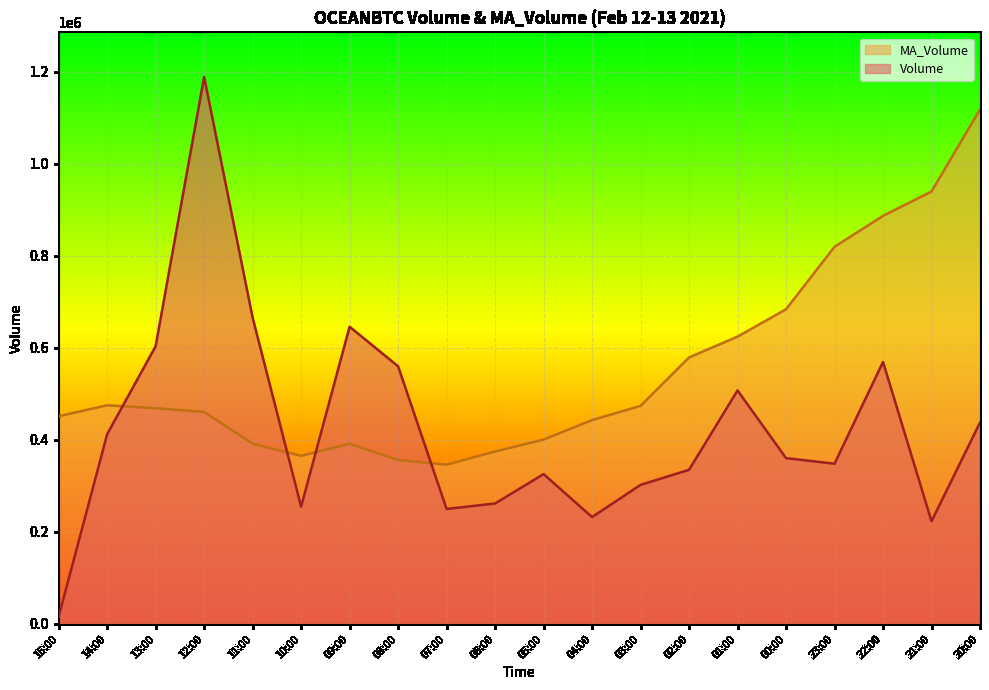

How many times do MA_Volume and Volume cross each other?

4